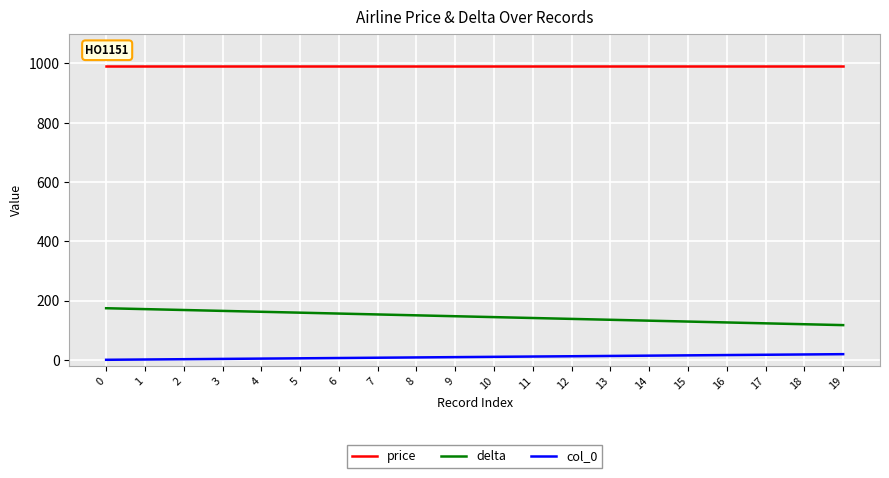

Does the chart have visible grid lines?

Yes